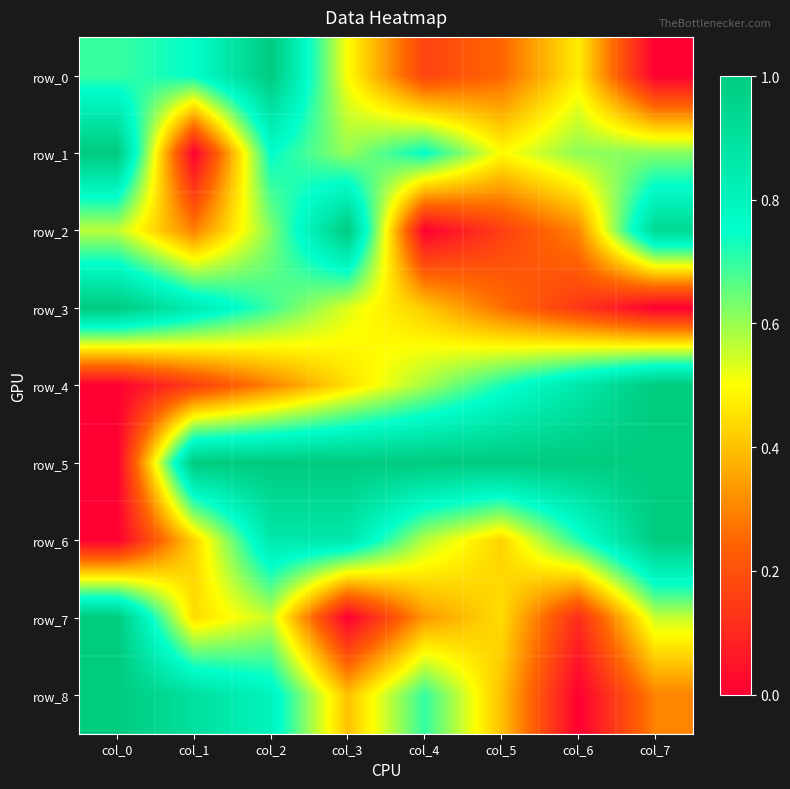

Which label corresponds to the smallest value in the chart?

col_7